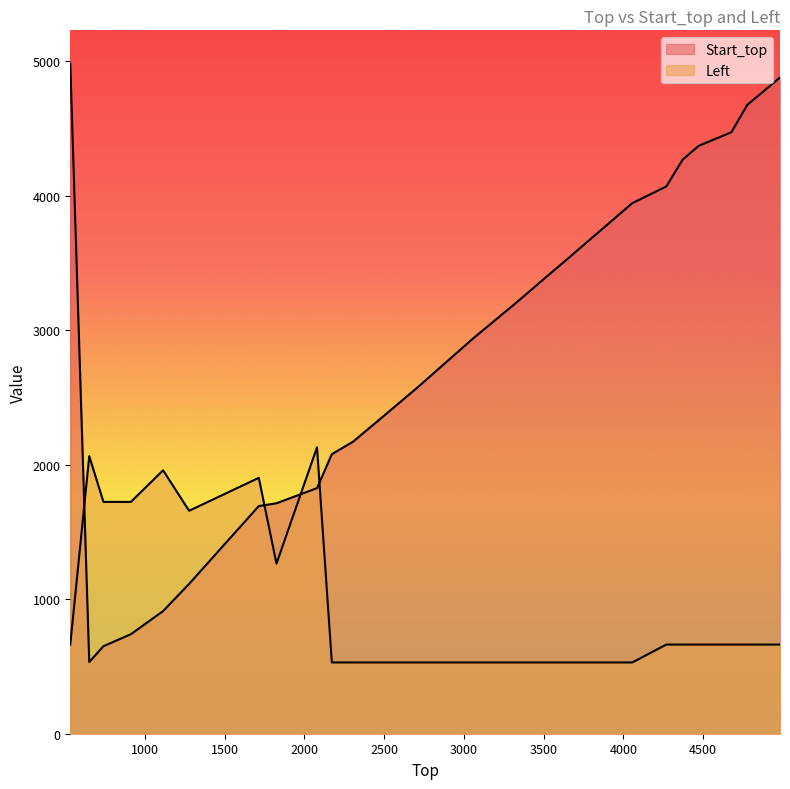

What is the difference between the maximum and minimum values in the Left series?

1600.0